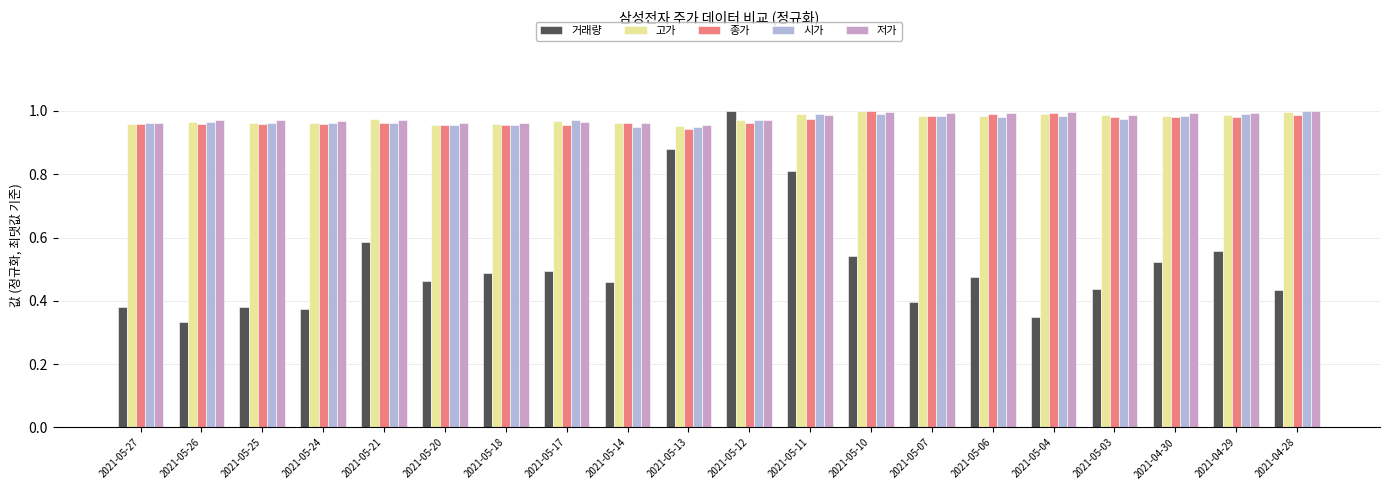

Which series has the widest spread of values?

거래량